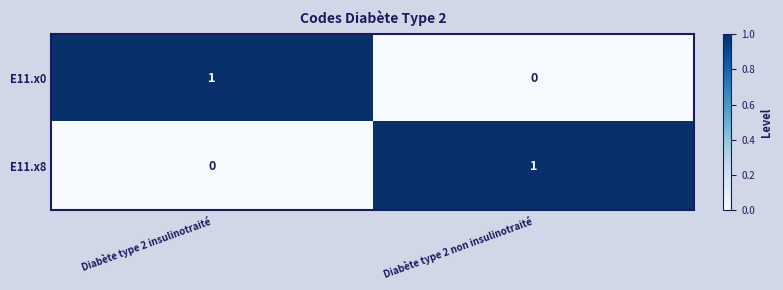

List the labels in order of E11.x8 value, smallest first.

Diabète type 2 insulinotraité, Diabète type 2 non insulinotraité